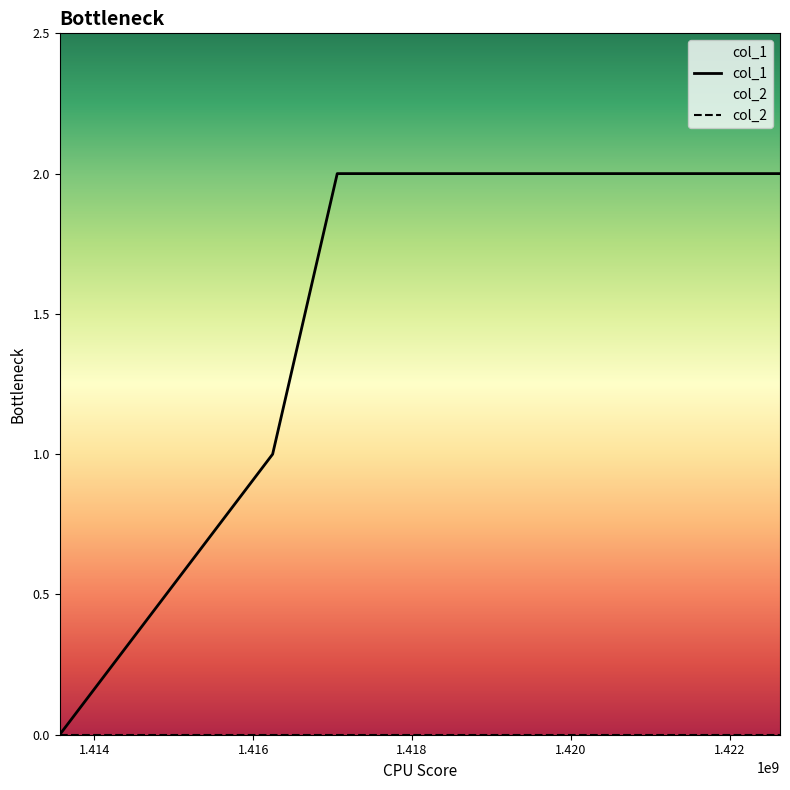

Count the values in the range 1 to 2.

3